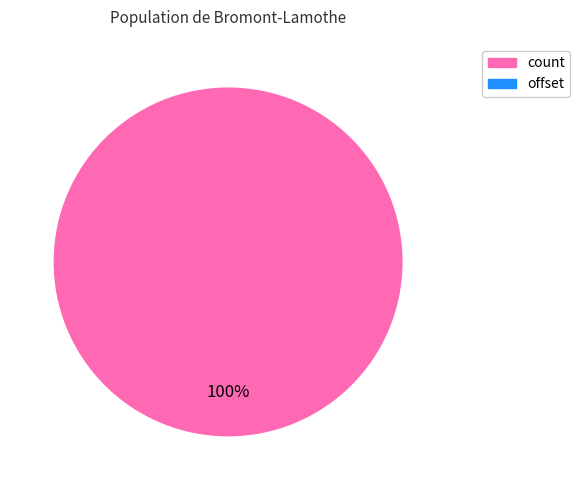

Rank the categories by value from lowest to highest.

offset, count